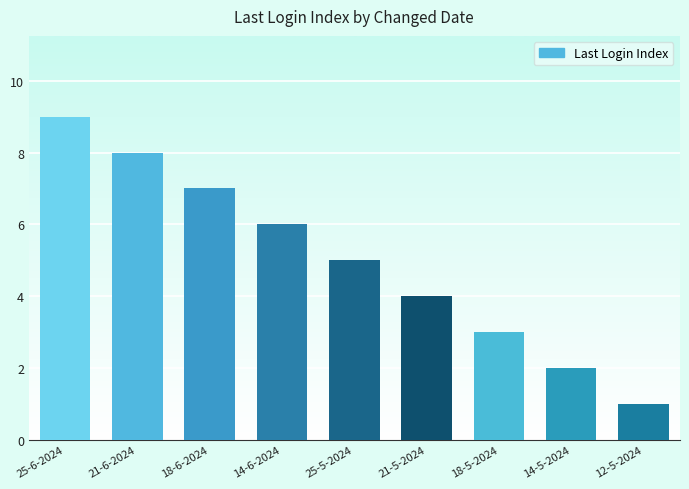

What is the difference between the values at 25-5-2024 and 21-5-2024?

1